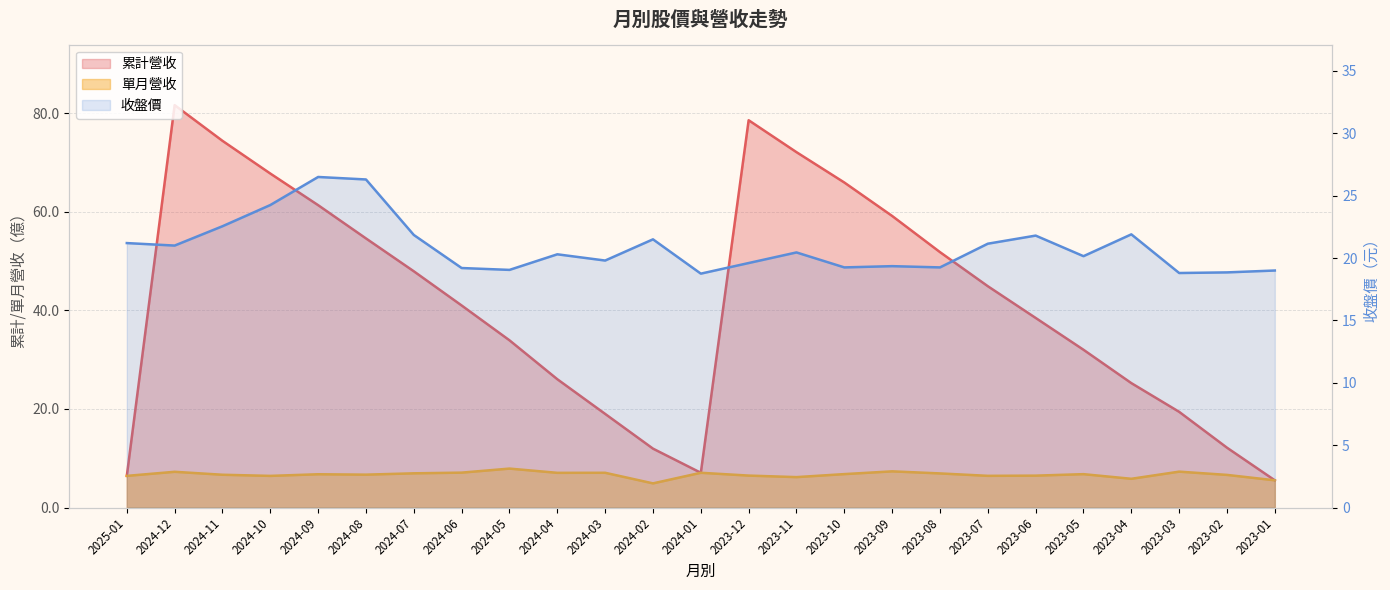

List the series in order of their peak value, lowest first.

單月營收, 收盤價, 累計營收